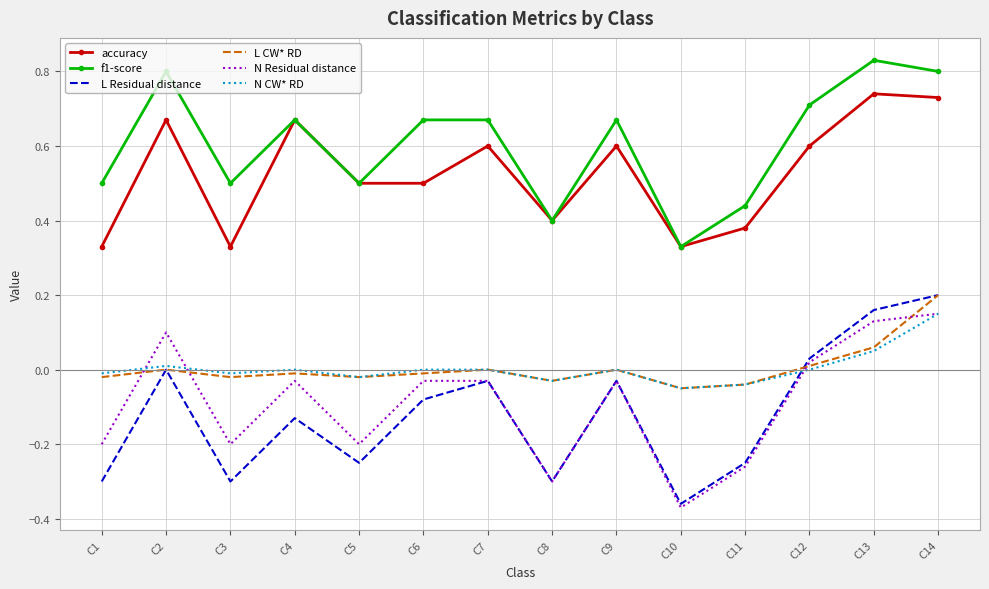

True or false: accuracy has a value of 0.1 at C8.

False